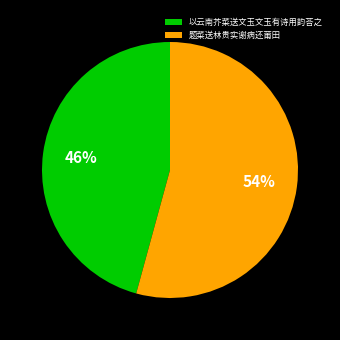

Which category has the biggest portion of the pie?

题菜送林贵实谢病还莆田